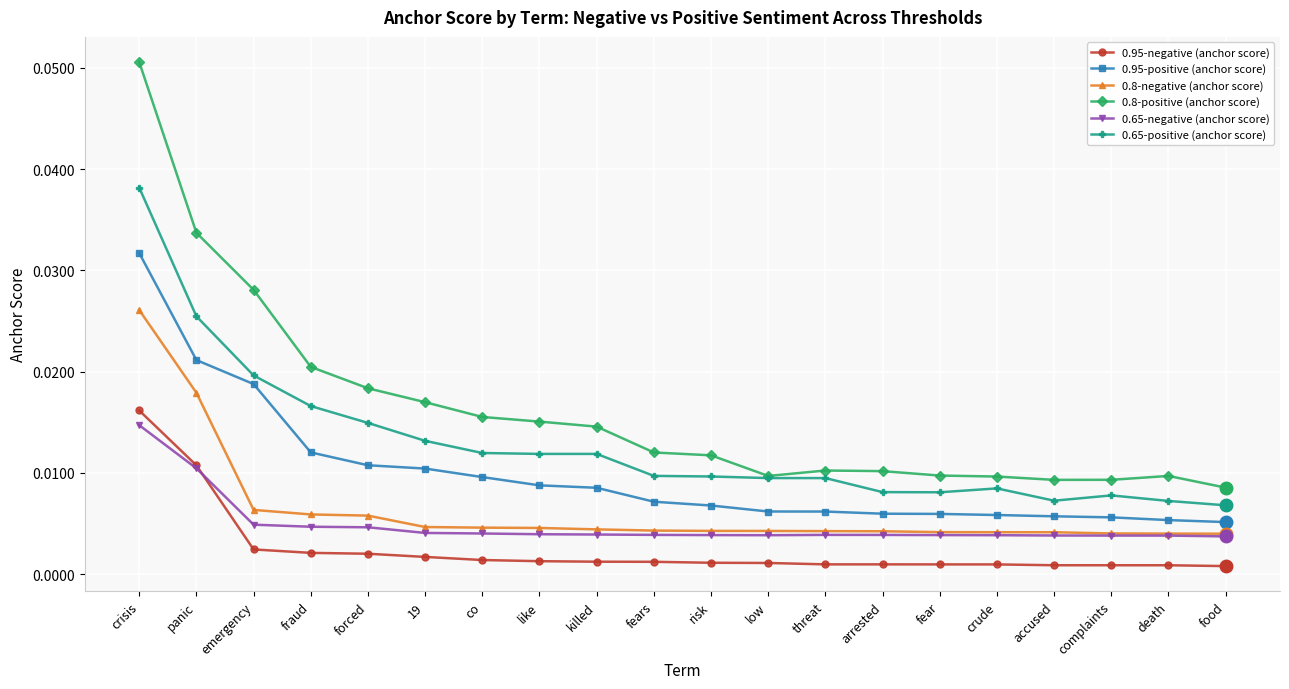

At how many categories does at least one series exceed 0?

20